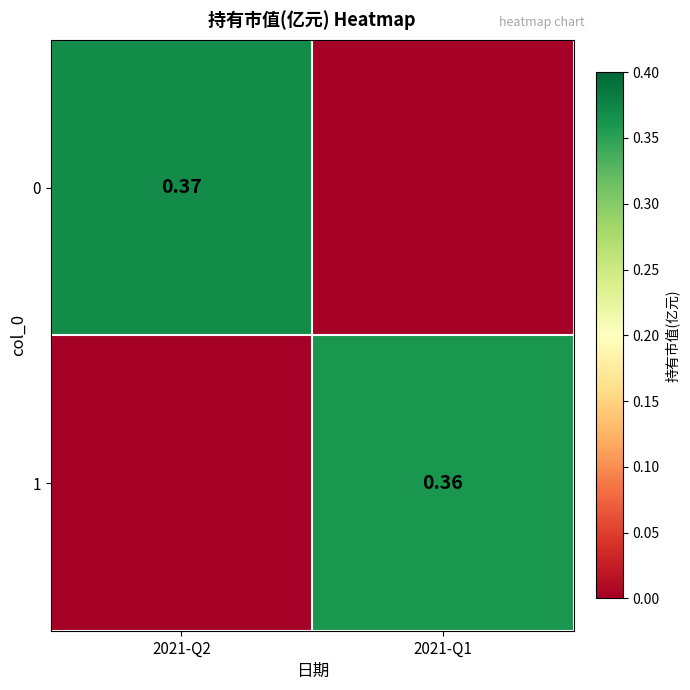

Is the value of 1 at 2021-Q1 greater than the value of 0 at 2021-Q1?

Yes